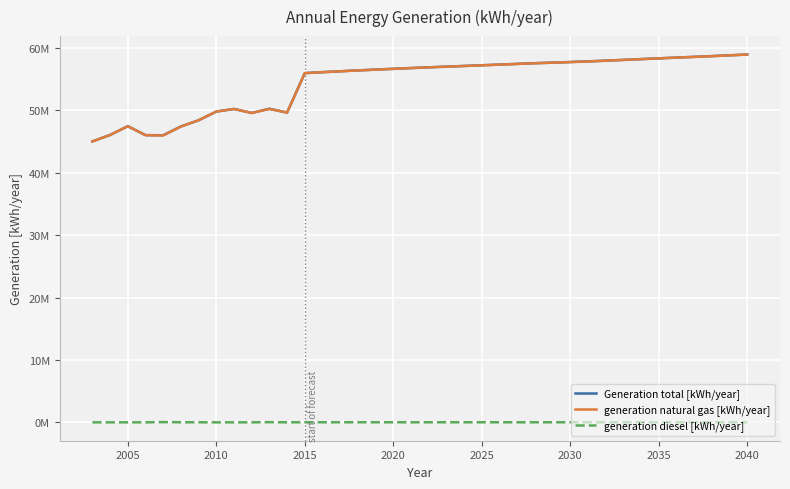

What are all the series names shown in the legend?

Generation total [kWh/year], generation natural gas [kWh/year], generation diesel [kWh/year]